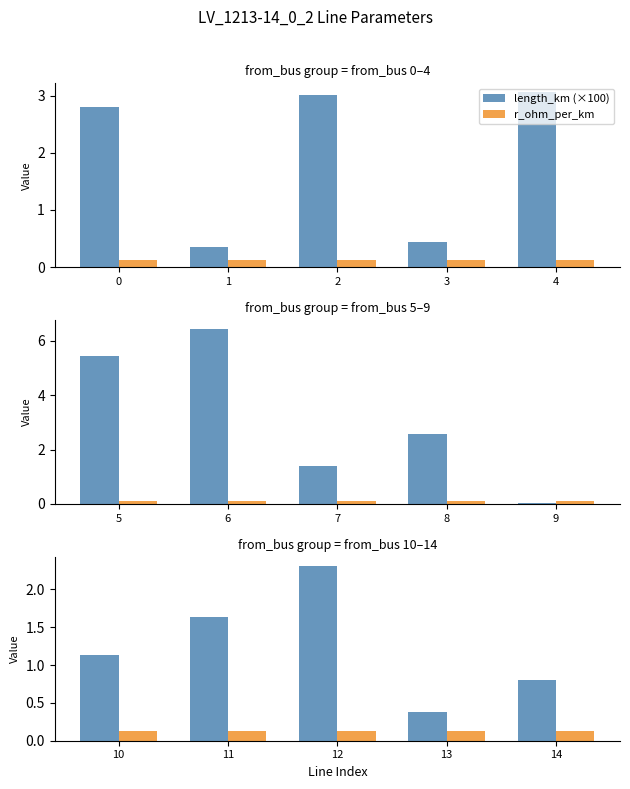

What is the minimum value for r_ohm_per_km?

0.1